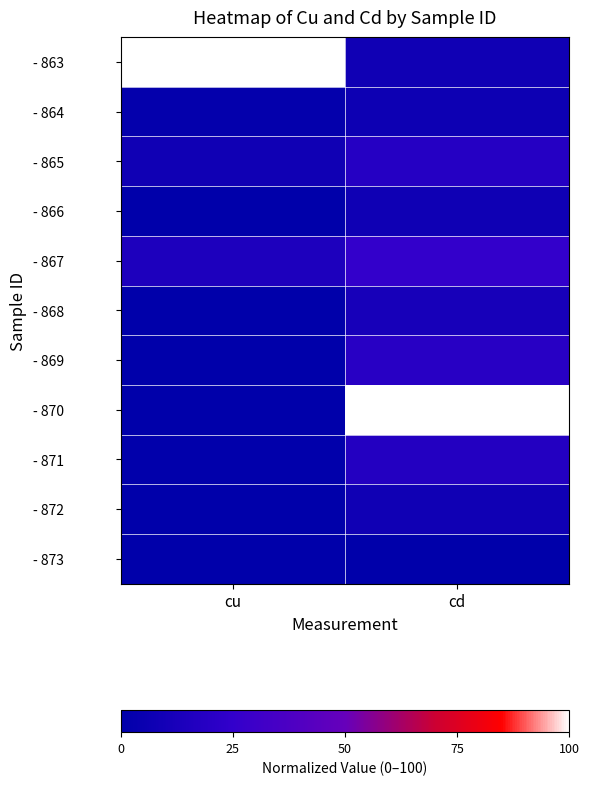

At how many categories does at least one series exceed 48?

2